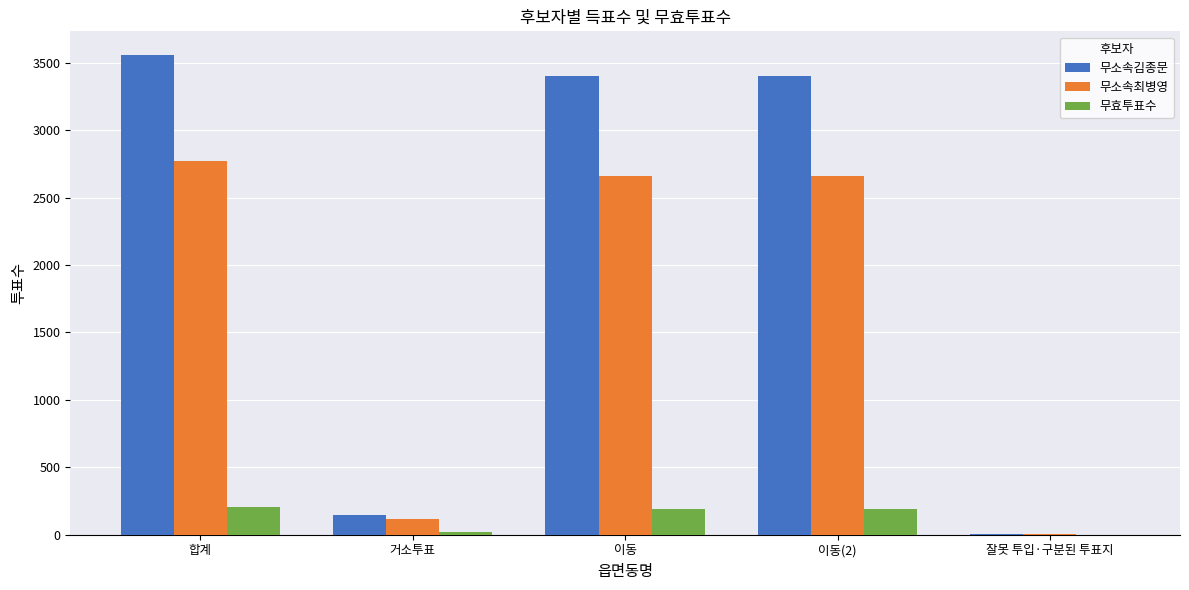

The 무소속최병영 series shows 2775 at 합계. True or false?

True